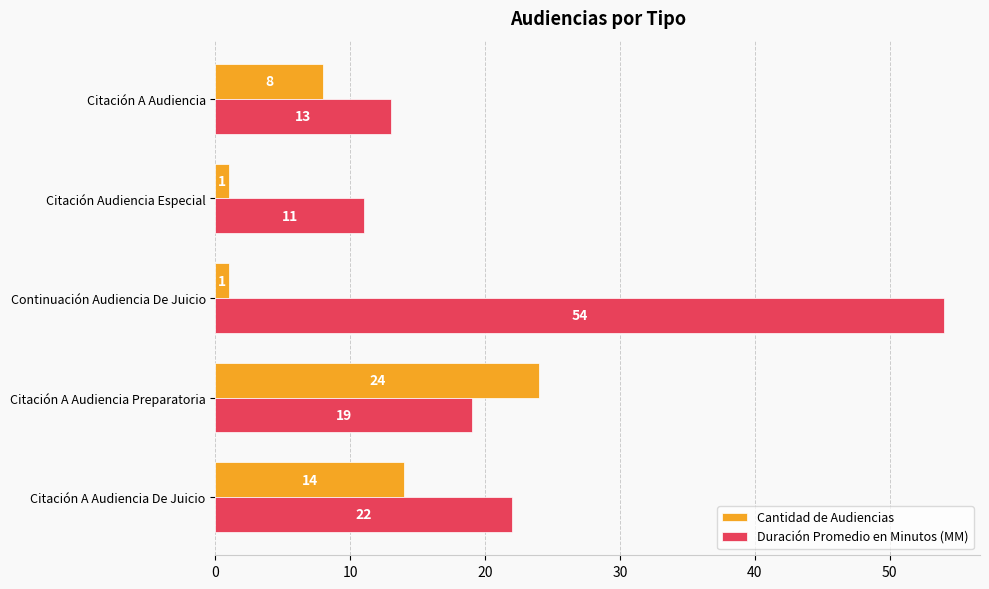

What is the difference between the Cantidad de Audiencias values at Citación A Audiencia Preparatoria and Citación A Audiencia De Juicio?

10